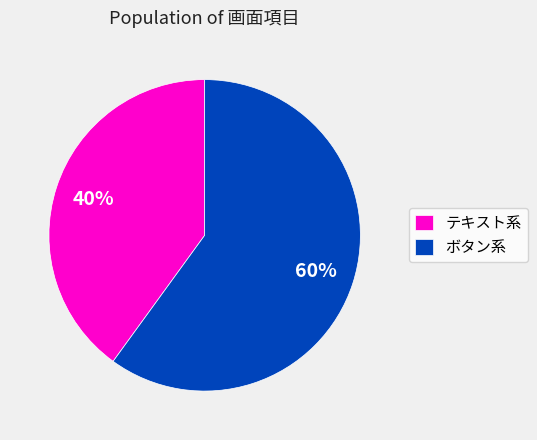

Which has a higher value, ボタン系 or テキスト系?

ボタン系